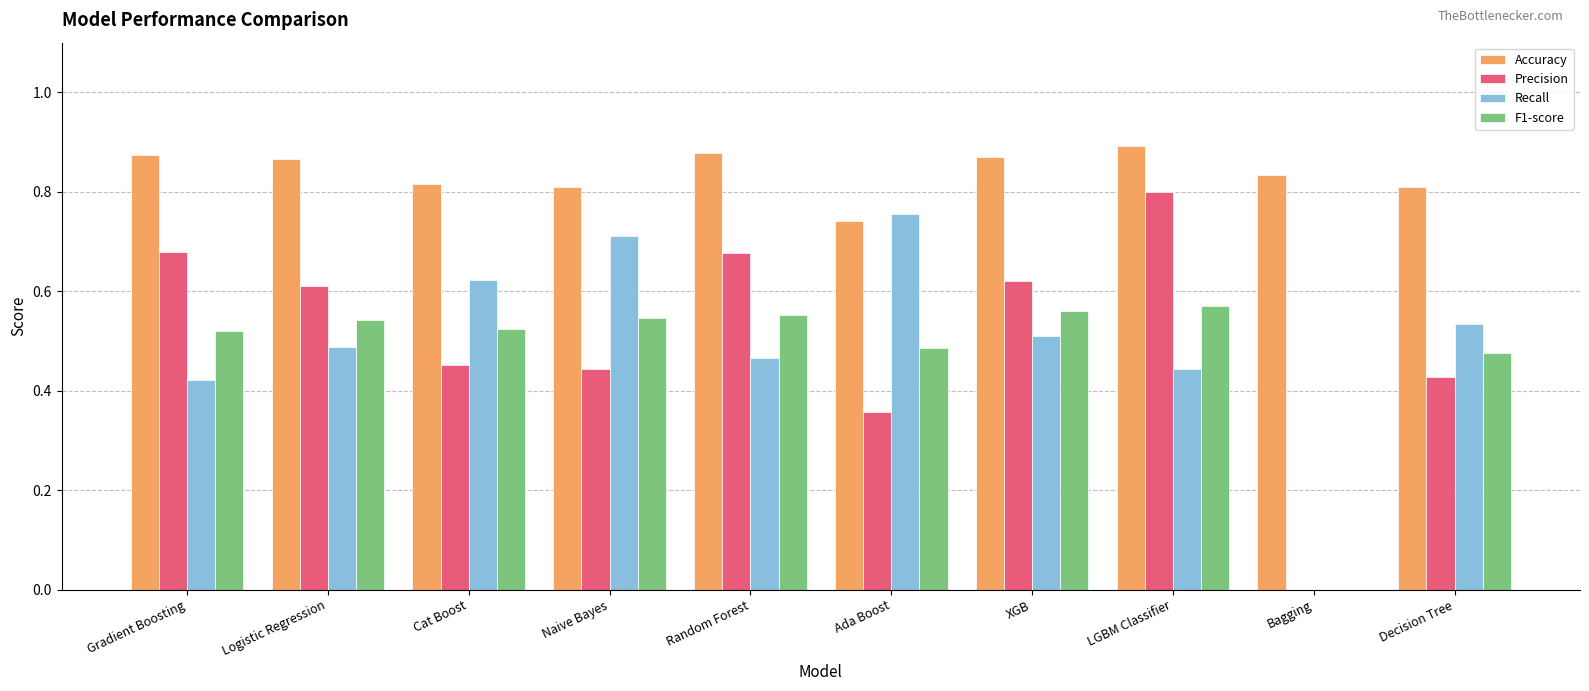

Is it true that Accuracy equals 0.5 at Naive Bayes?

False